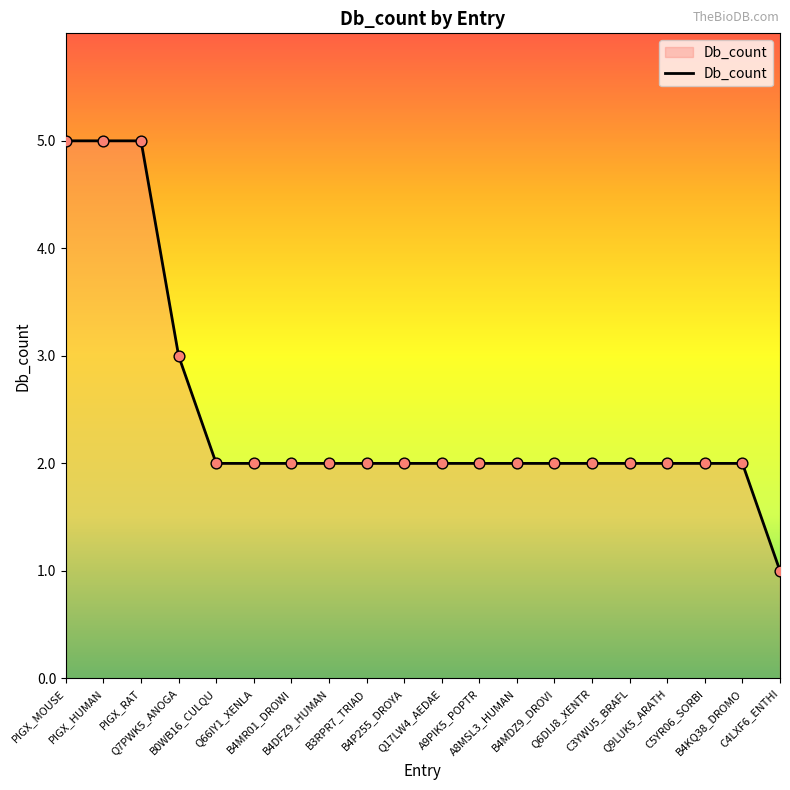

What is the ratio of the value at Q9LUK5_ARATH to the value at Q66IY1_XENLA?

1.0